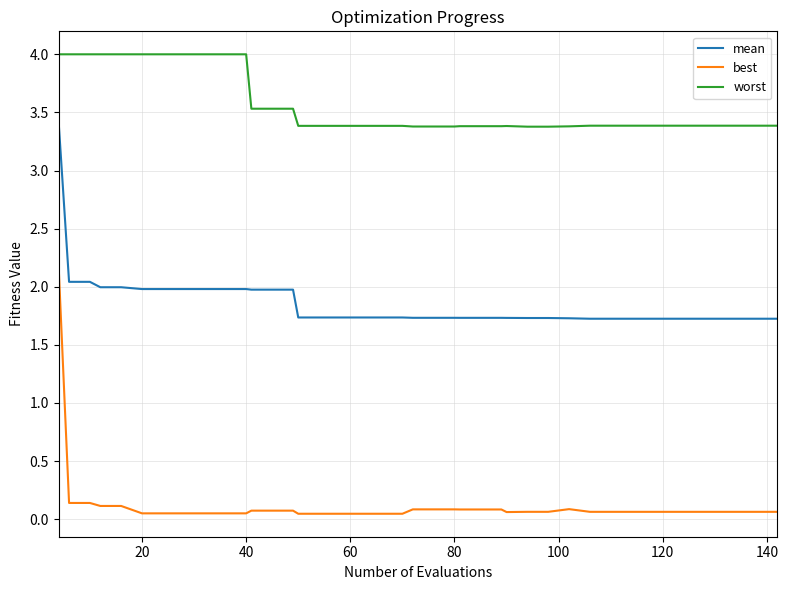

Which series has the widest spread of values?

best